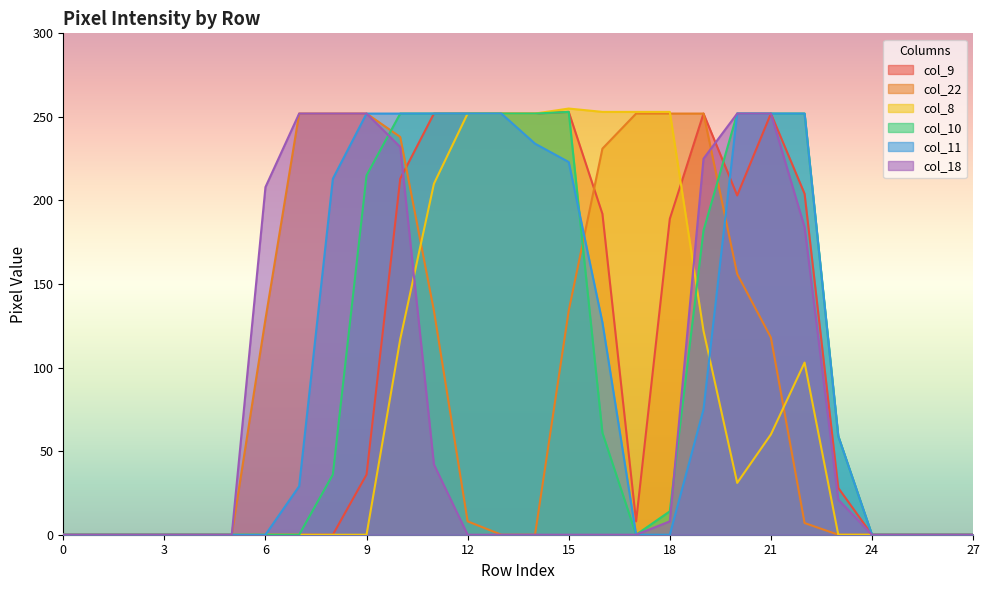

The col_10 series shows 182 at 19. True or false?

True